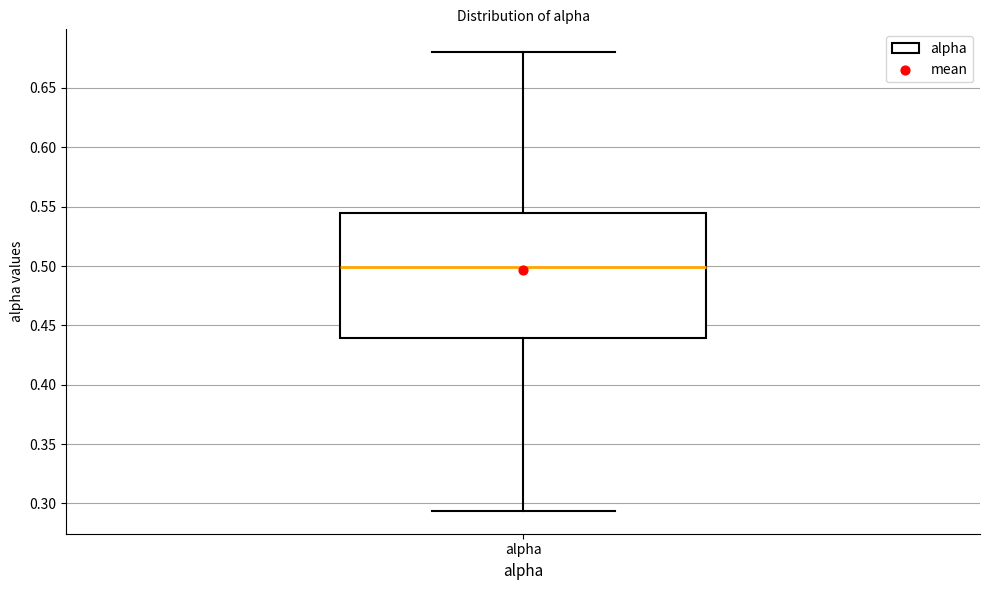

Where is the lower edge of the box for alpha on the y-axis? The values are not printed on the chart, so give them approximately, as read against the axis.

0.440